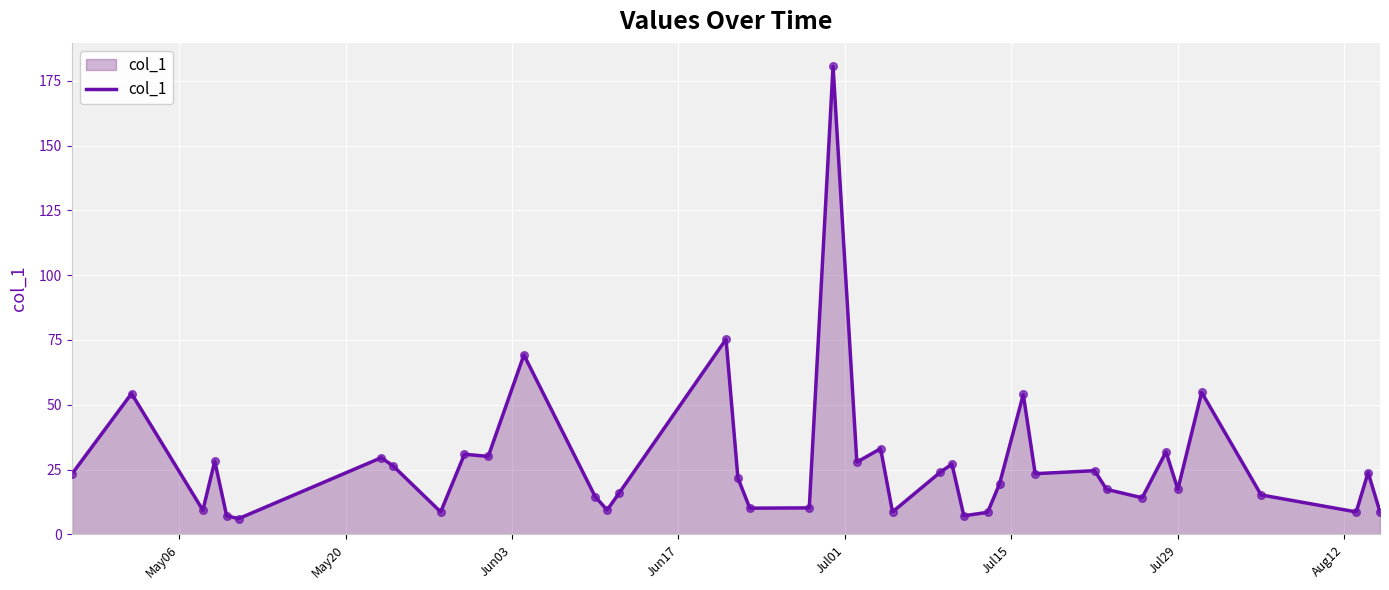

What is the maximum value shown in the chart?

180.6